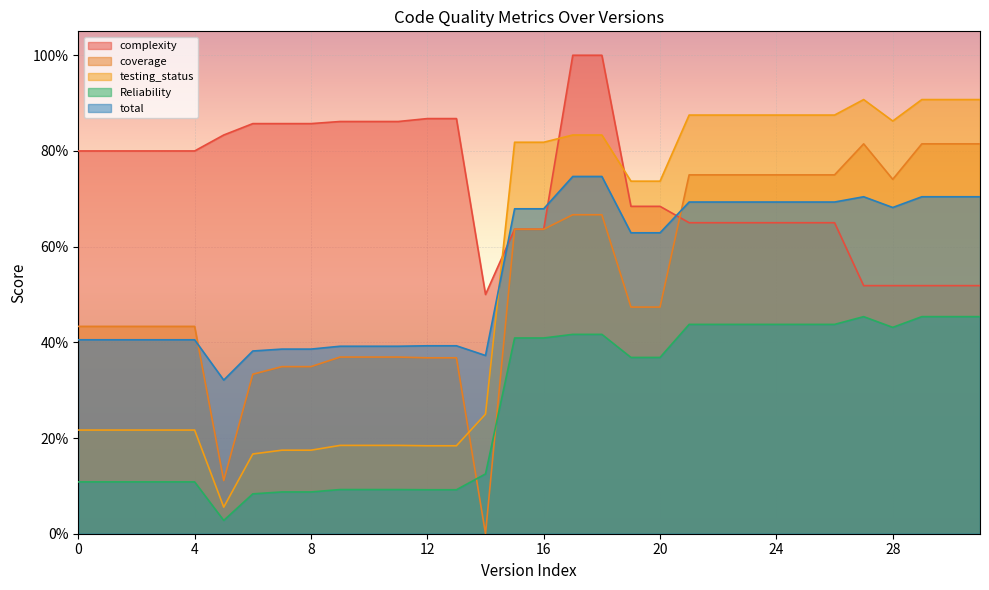

Between 0 and 0, which series saw the biggest shift?

Reliability